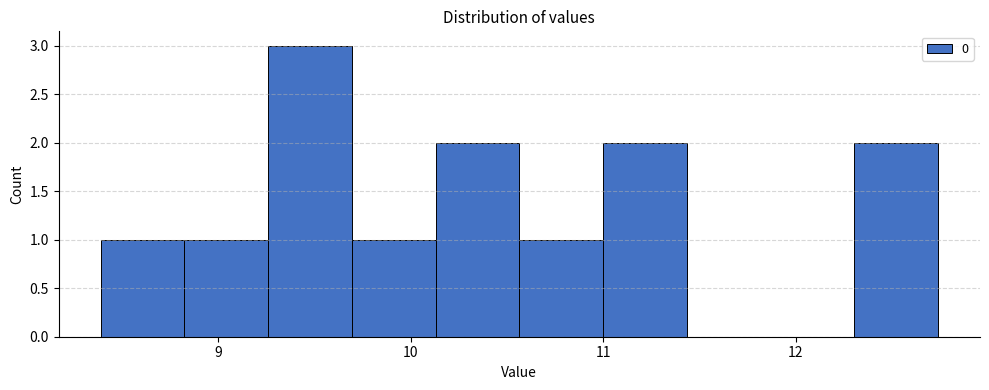

Reading left to right, transcribe this chart: for each bar, give the range it covers on the x-axis and its height. Neither the bar edges nor the heights are printed on the chart, so give them approximately, as read against the axes.

8.4 to 8.8: 1
8.8 to 9.3: 1
9.3 to 9.7: 3
9.7 to 10.1: 1
10.1 to 10.6: 2
10.6 to 11.0: 1
11.0 to 11.4: 2
11.4 to 11.9: 0
11.9 to 12.3: 0
12.3 to 12.7: 2